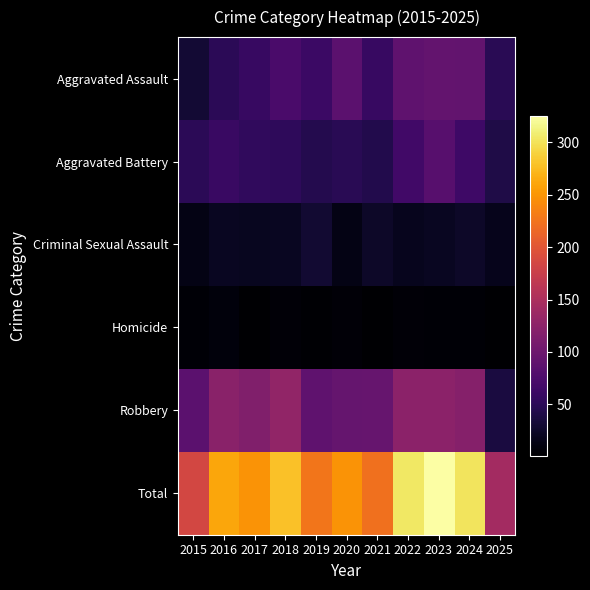

Between 2015 and 2024, which series saw the biggest shift?

Total